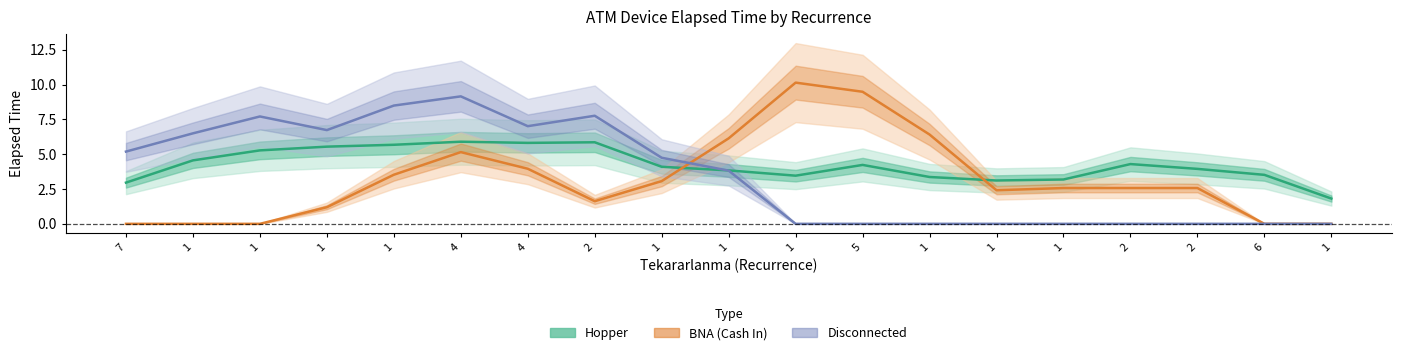

How many data points in Disconnected are less than 3?

9